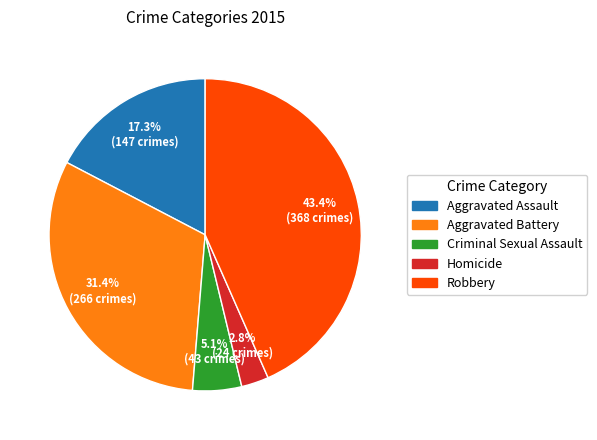

Which slice is the smallest?

Homicide